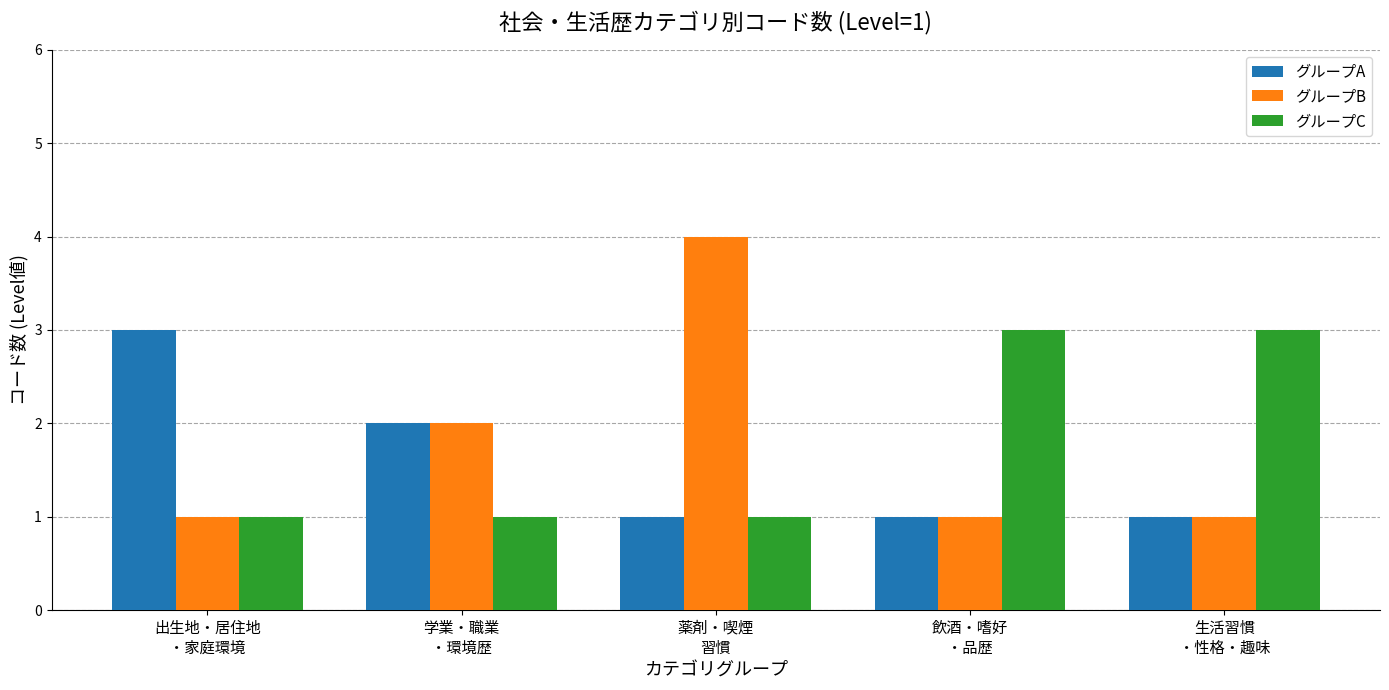

Reading right to left, list all the values displayed in this chart.

グループA: 生活習慣
・性格・趣味=1	飲酒・嗜好
・品歴=1	薬剤・喫煙
習慣=1	学業・職業
・環境歴=2	出生地・居住地
・家庭環境=3
グループB: 生活習慣
・性格・趣味=1	飲酒・嗜好
・品歴=1	薬剤・喫煙
習慣=4	学業・職業
・環境歴=2	出生地・居住地
・家庭環境=1
グループC: 生活習慣
・性格・趣味=3	飲酒・嗜好
・品歴=3	薬剤・喫煙
習慣=1	学業・職業
・環境歴=1	出生地・居住地
・家庭環境=1